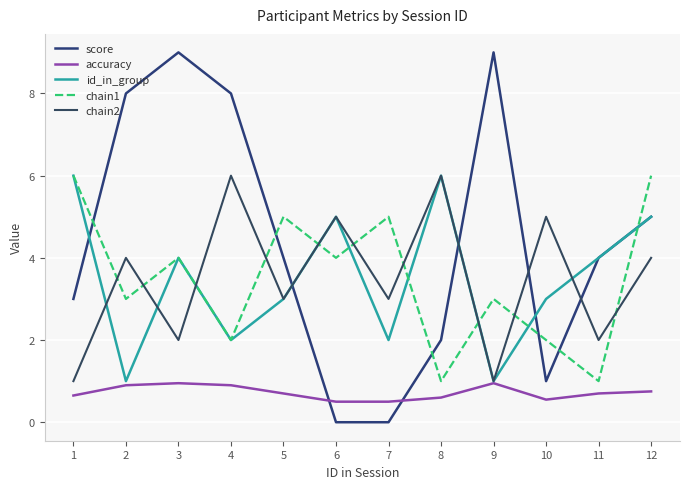

At which category does chain1 reach its first local valley?

2